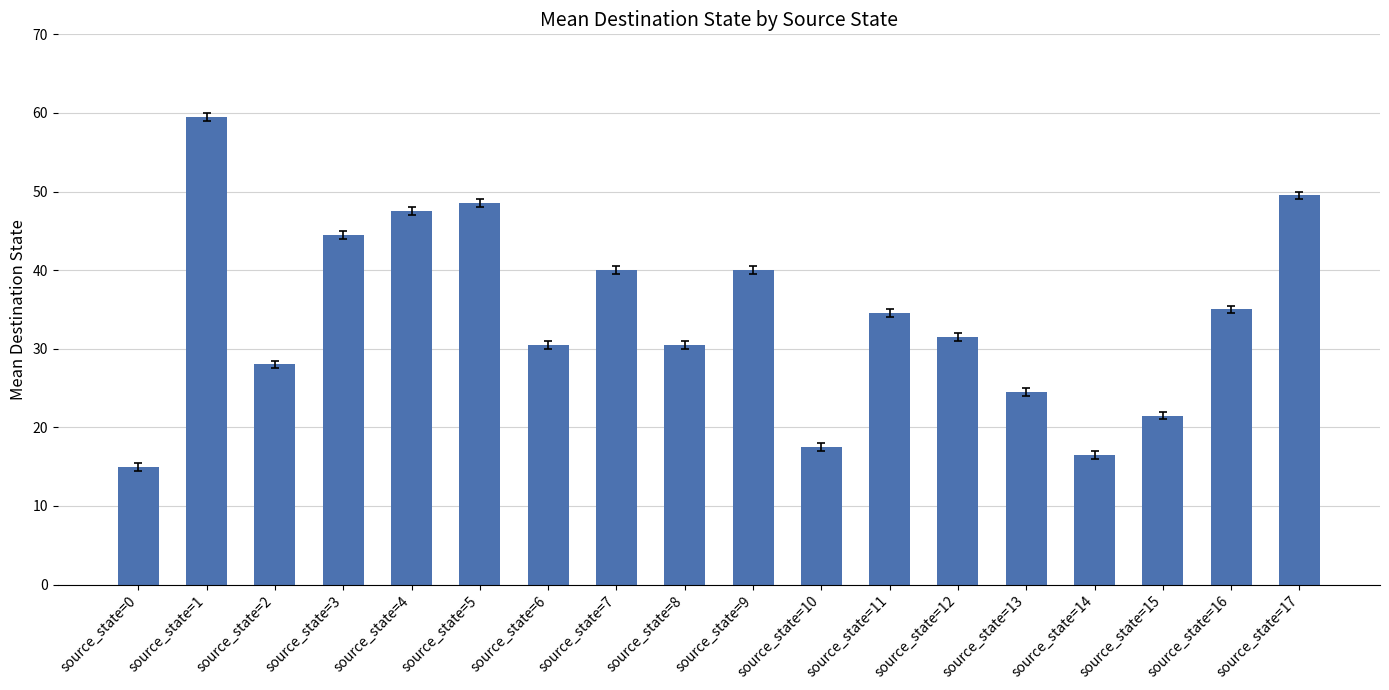

What is the minimum value shown in the chart?

15.0